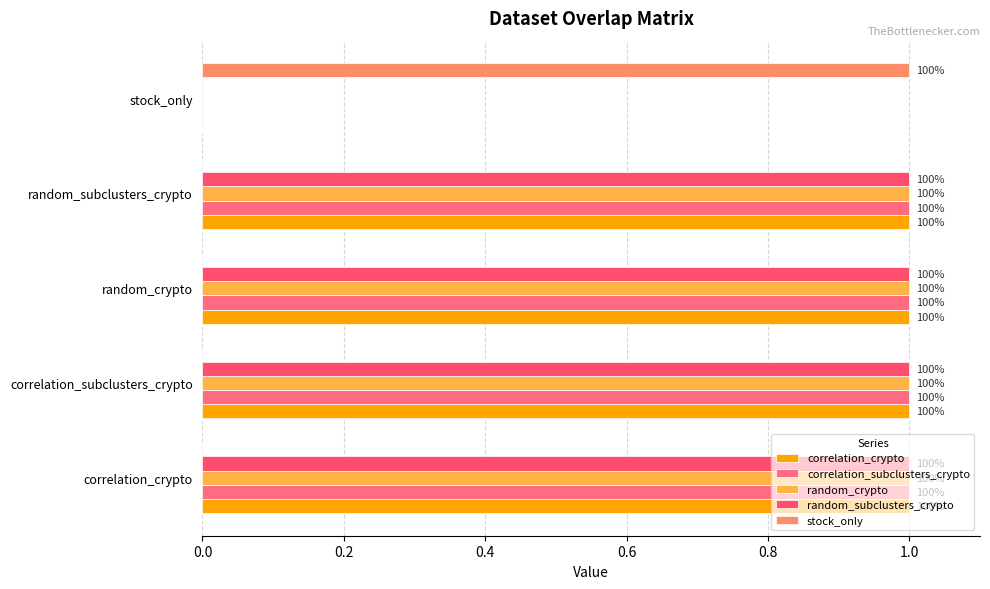

What is the greatest value displayed?

1